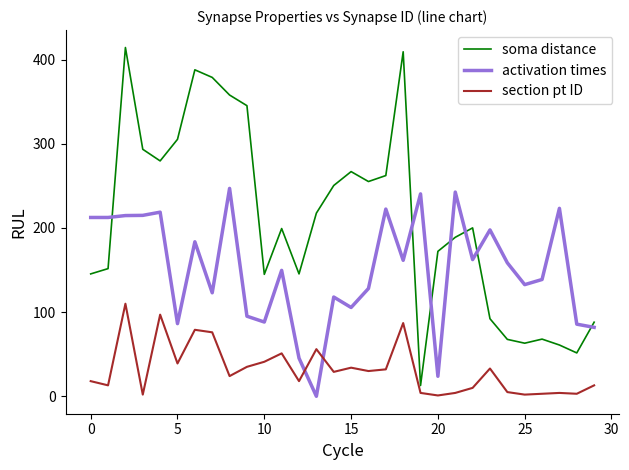

List the series in order of their overall mean, lowest first.

section pt ID, activation times, soma distance